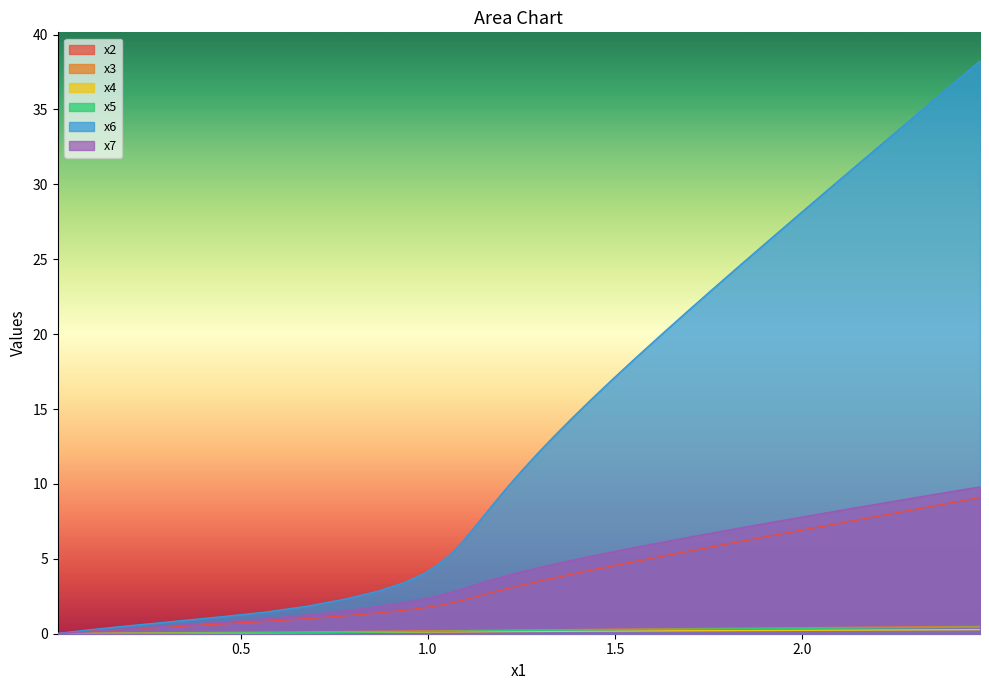

Which series has the largest total across all categories?

x6